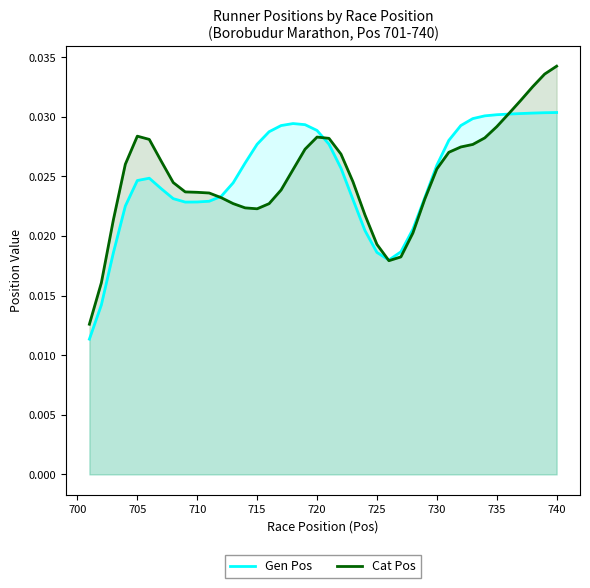

Which series has the largest range (max minus min)?

Cat Pos